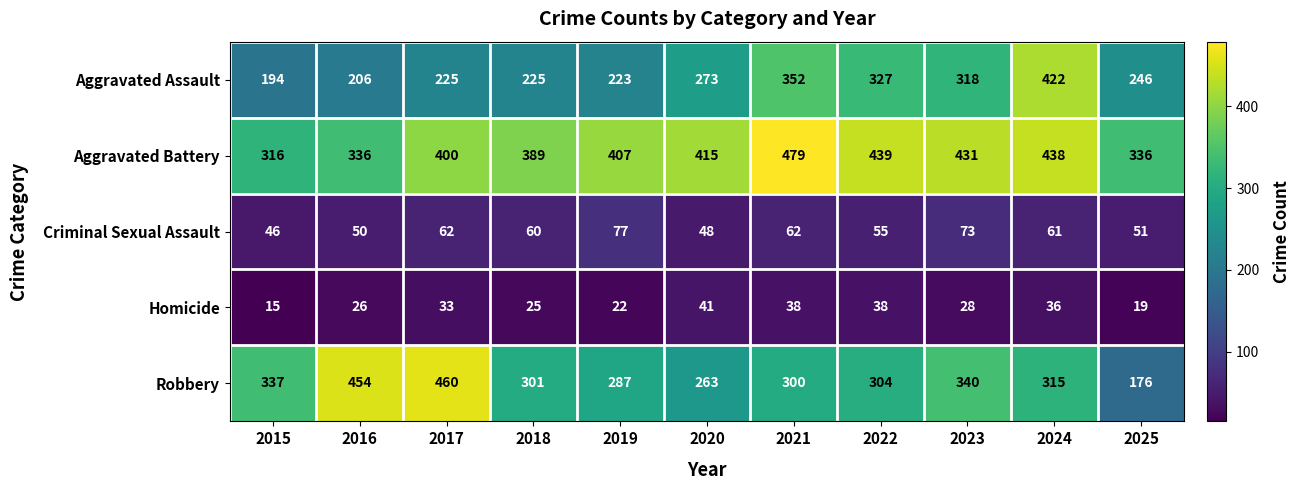

What is the total value across all series at 2025?

828